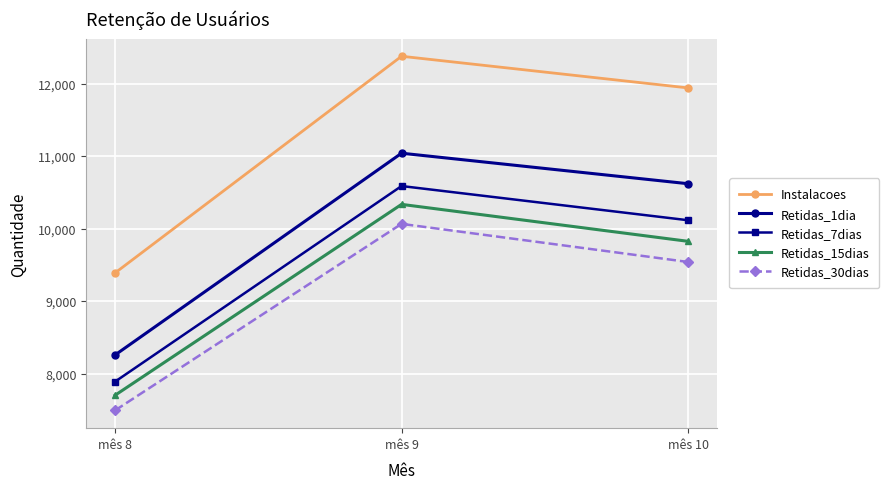

Reading right to left, extract all data points from this chart.

Instalacoes: mês 10=11941	mês 9=12378	mês 8=9387
Retidas_1dia: mês 10=10619	mês 9=11040	mês 8=8255
Retidas_7dias: mês 10=10115	mês 9=10587	mês 8=7887
Retidas_15dias: mês 10=9824	mês 9=10334	mês 8=7699
Retidas_30dias: mês 10=9539	mês 9=10065	mês 8=7490